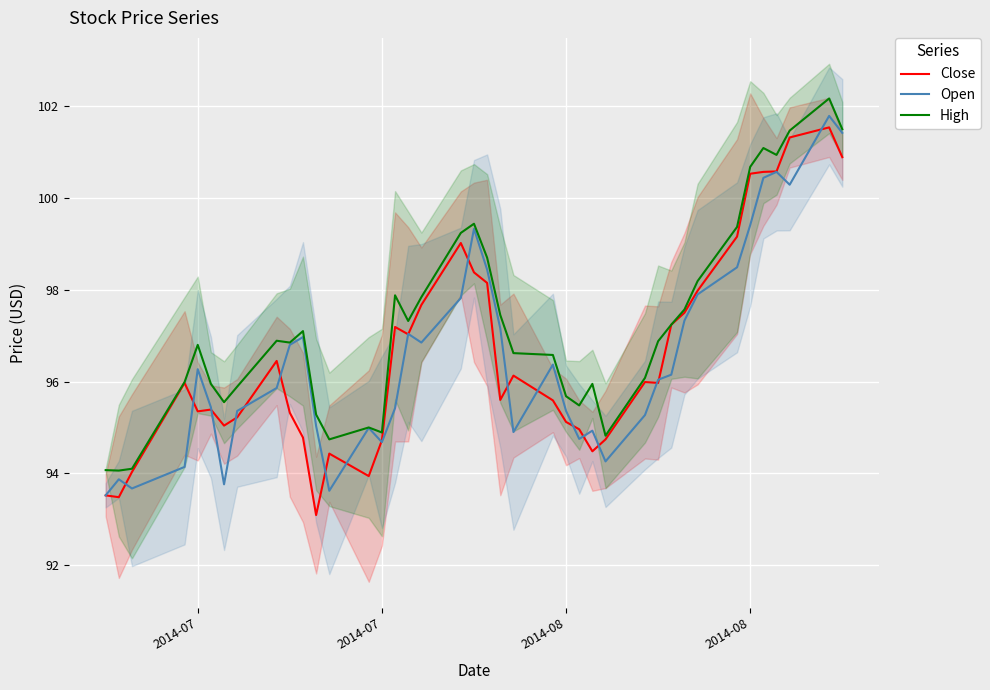

True or false: Open and High intersect in this chart.

False